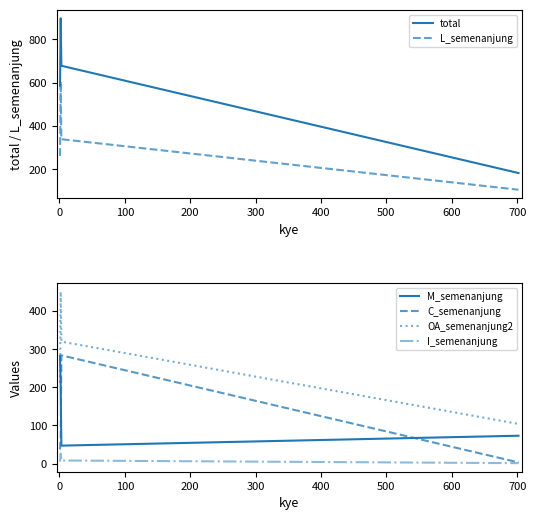

How many categories are shown in the chart?

4